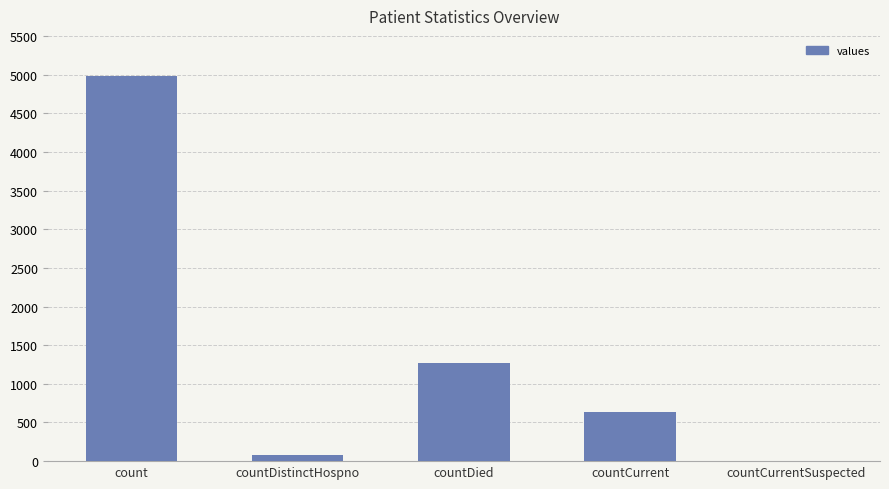

What is the maximum value shown in the chart?

4984